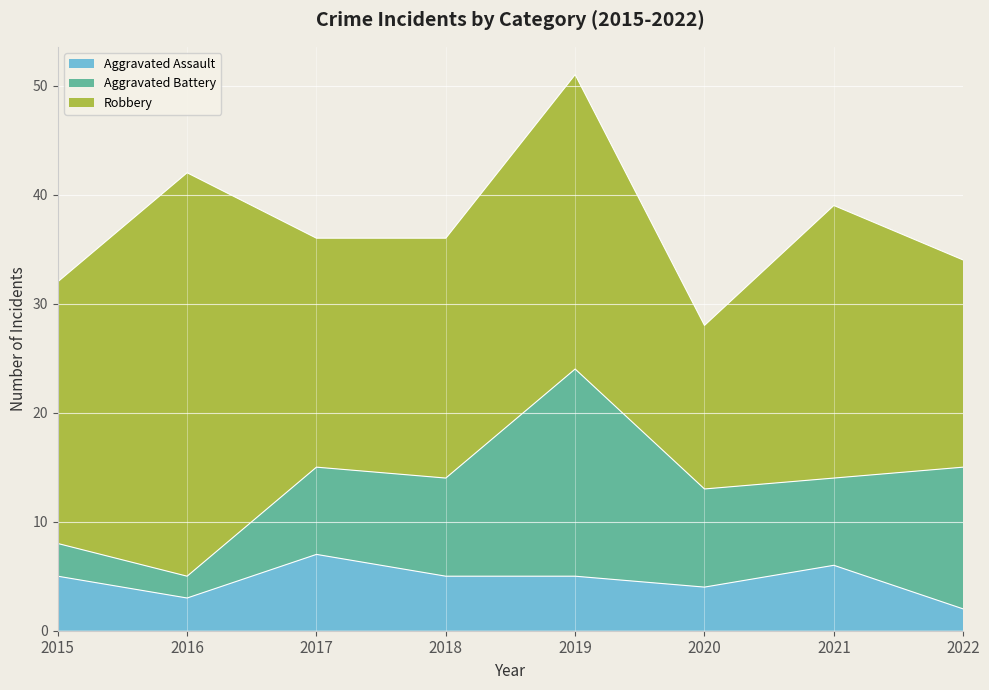

How many Aggravated Assault values are between 4 and 6?

5